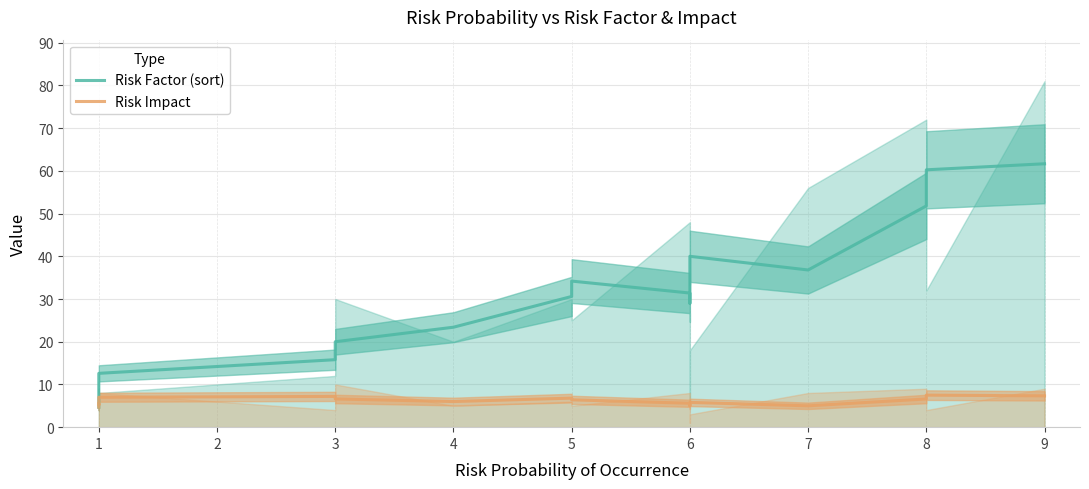

What are all the series names shown in the legend?

Risk Factor (sort), Risk Impact